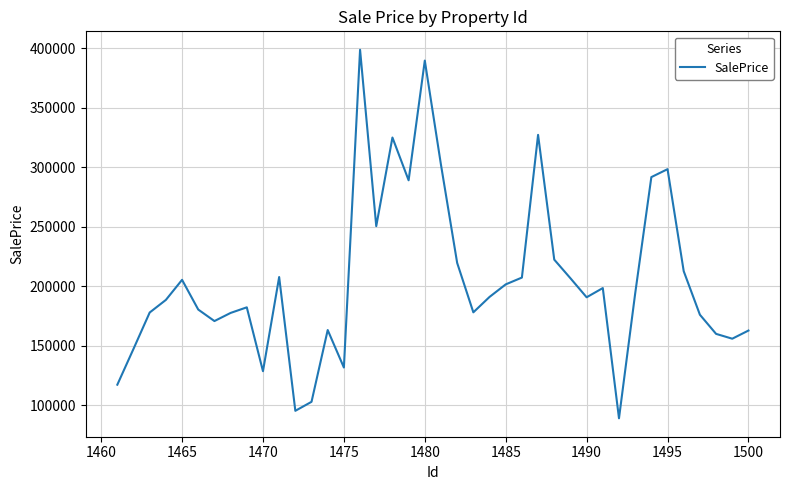

How many series are shown in this chart?

1